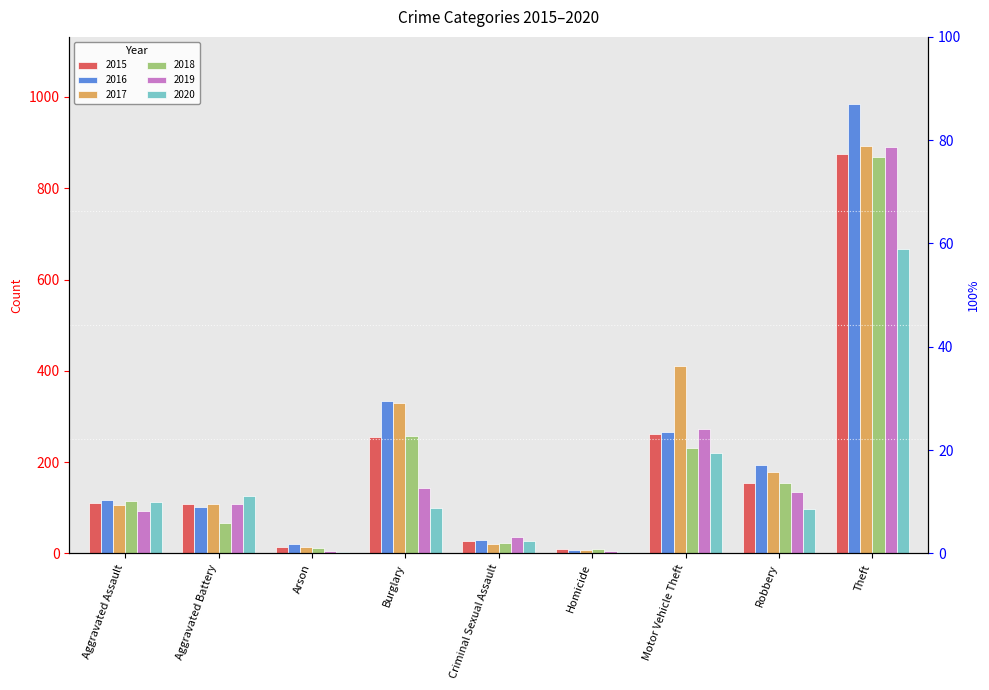

List the labels in order of 2019 value, smallest first.

Arson, Homicide, Criminal Sexual Assault, Aggravated Assault, Aggravated Battery, Robbery, Burglary, Motor Vehicle Theft, Theft